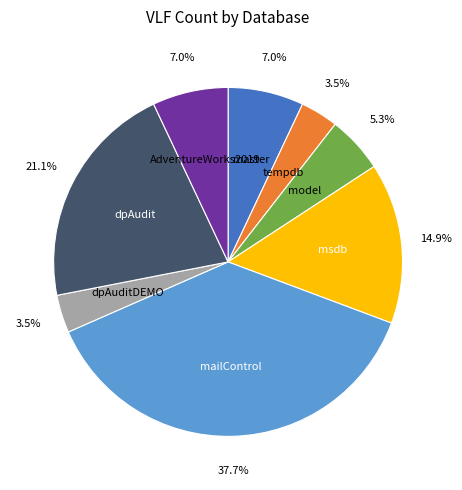

Does any single category account for the majority?

No